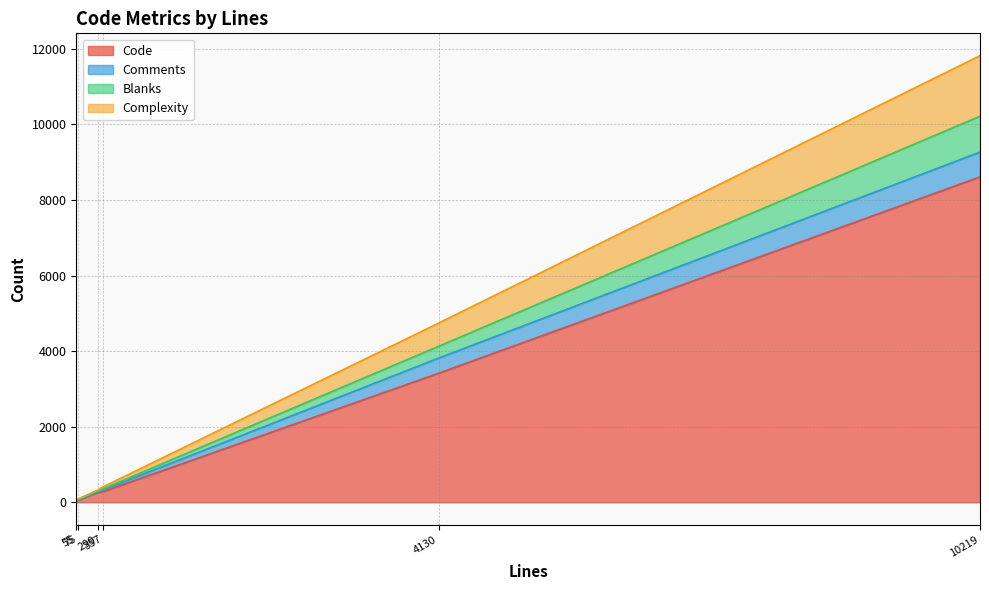

True or false: Comments has a value of 5 at 55.

False